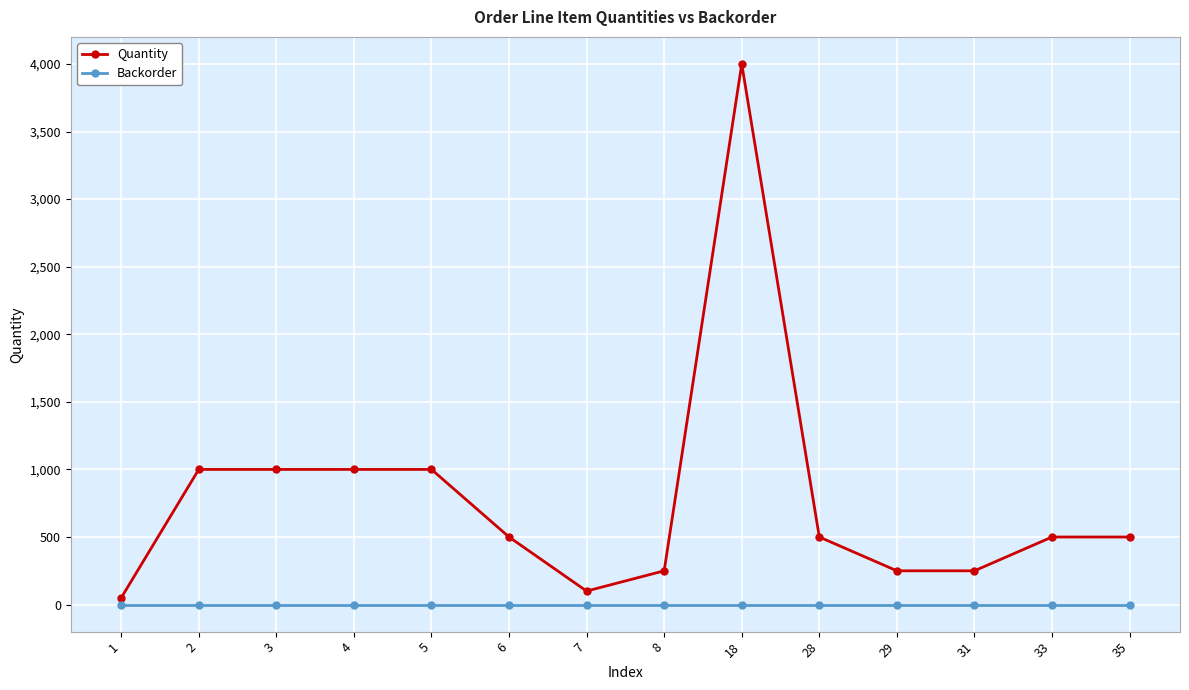

Is it true that Quantity equals 430 at 29?

False